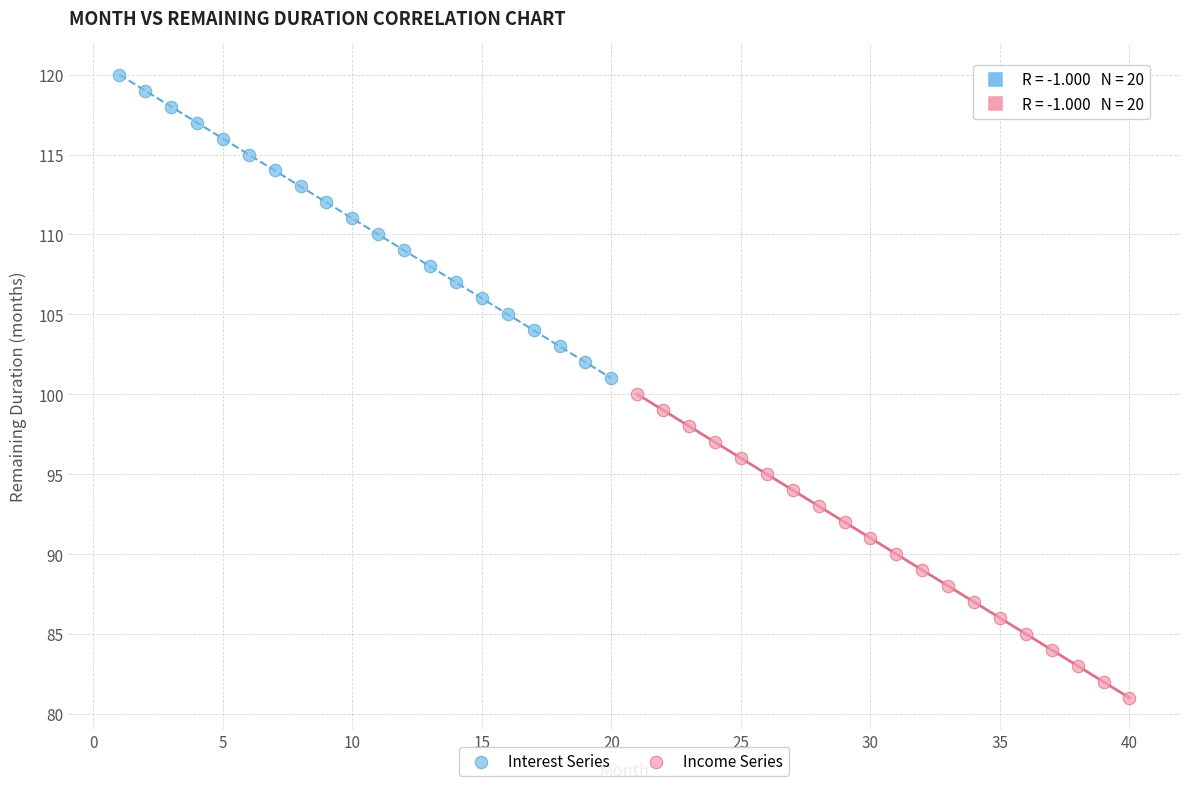

Which series contains the highest Y value?

Interest Series